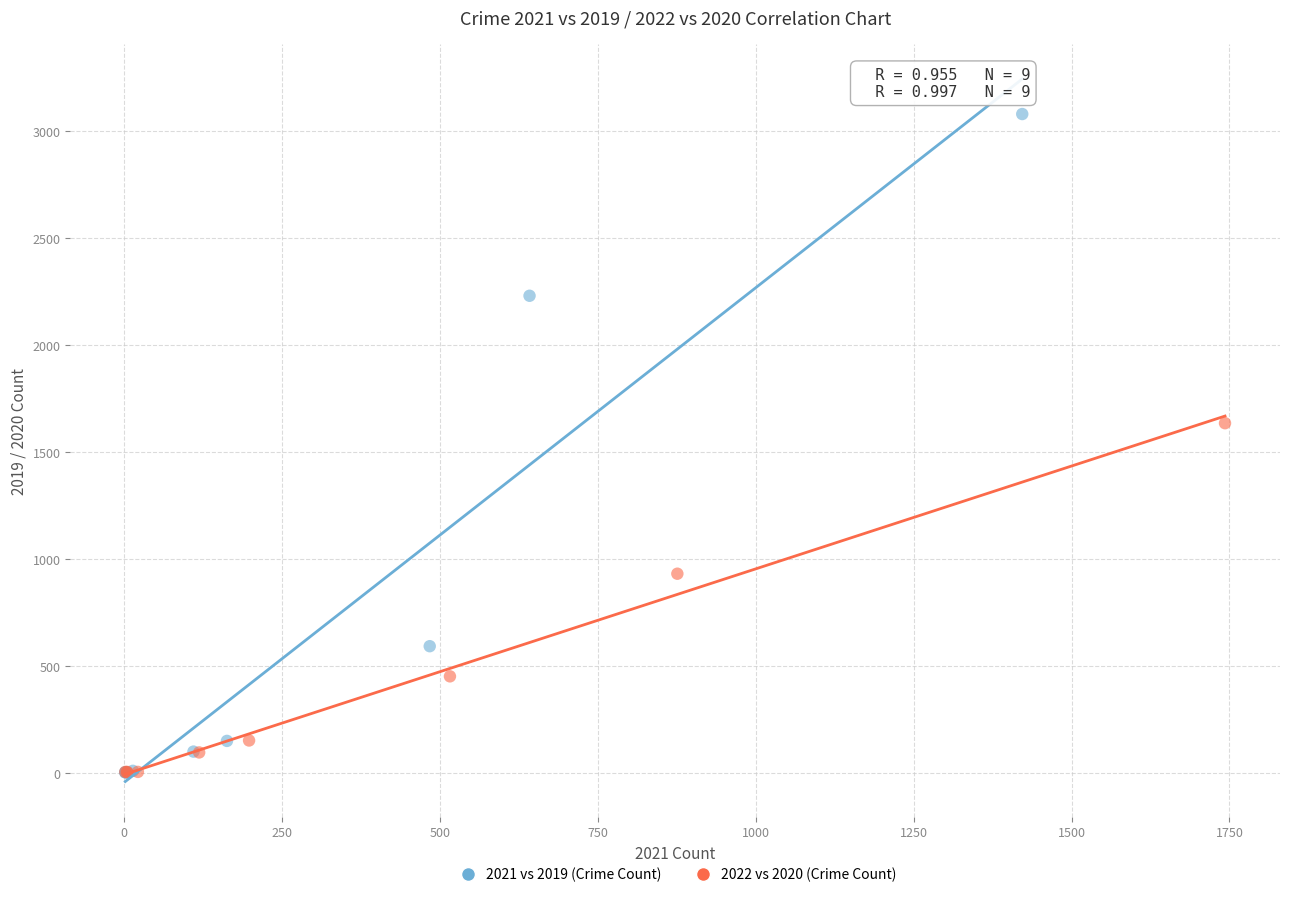

Which series has the largest Y range (max minus min)?

2021 vs 2019 (Crime Count)